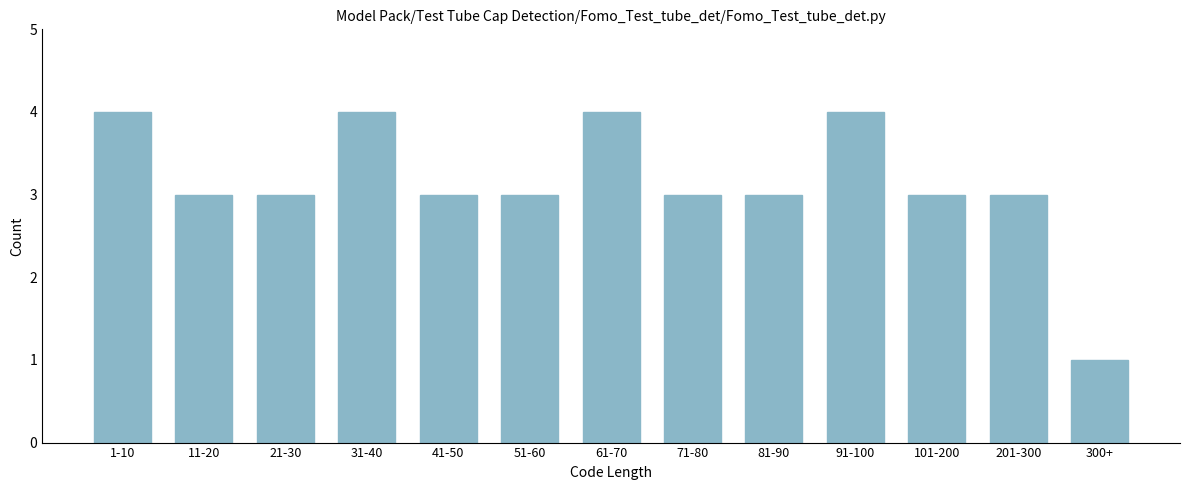

Reading left to right, transcribe all the data shown in this chart.

4	3	3	4	3	3	4	3	3	4	3	3	1